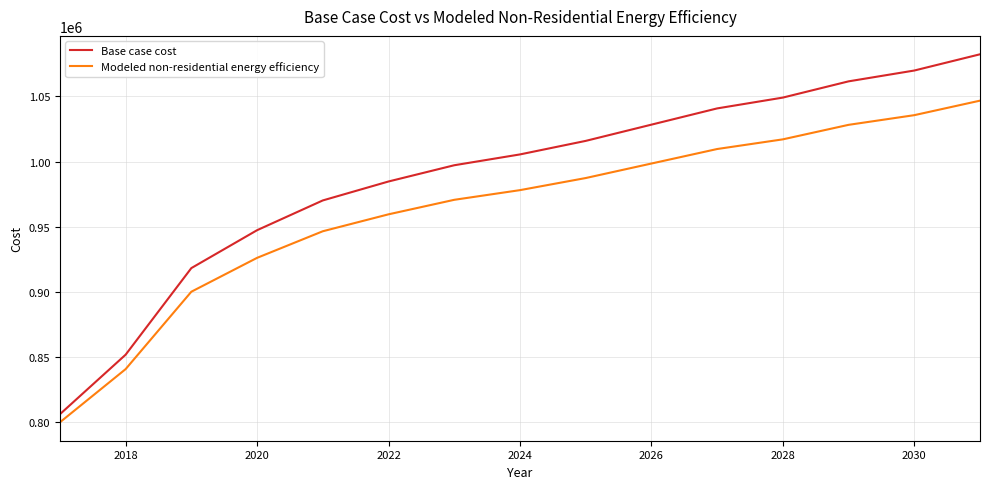

What is the highest value of the Modeled non-residential energy efficiency series?

1046772.1